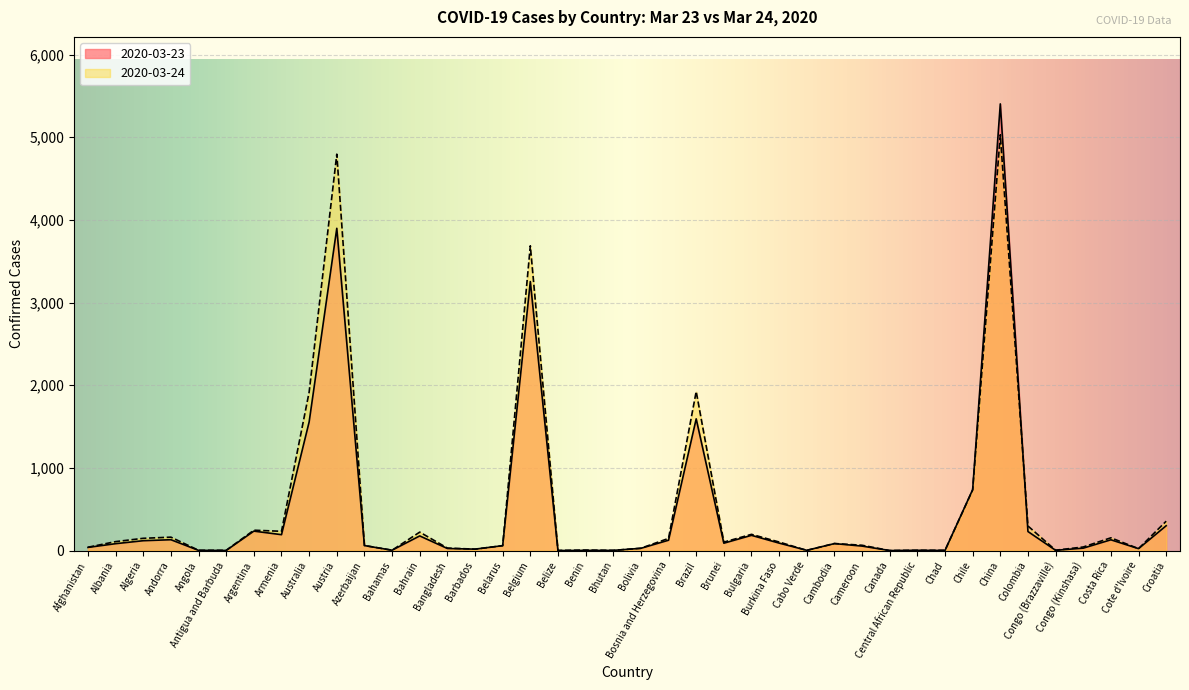

What is the value of the 2020-03-24 point at the 24th from the left?

102